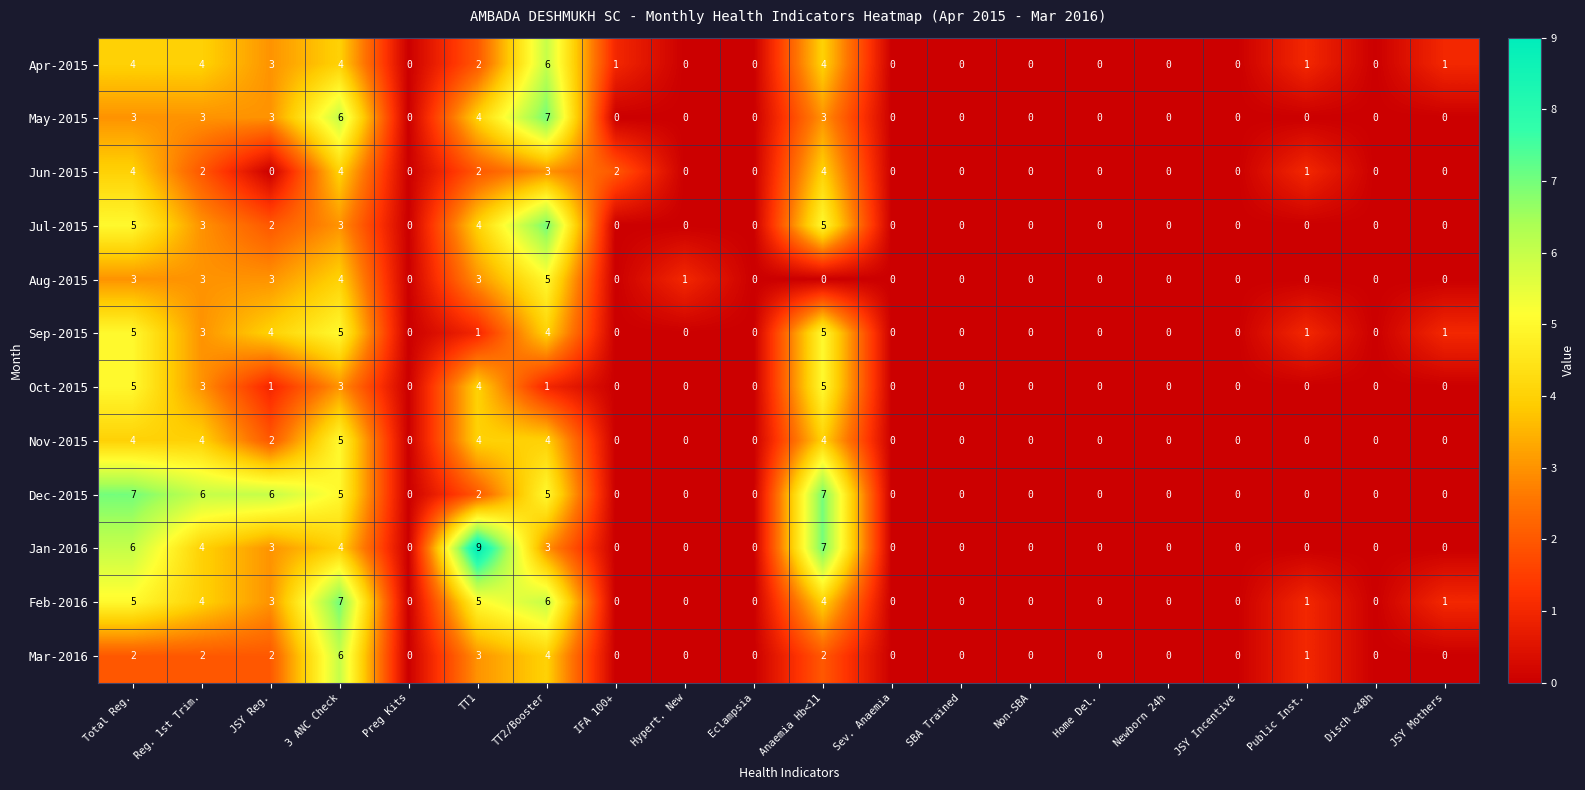

Is the value of Oct-2015 at Public Inst. greater than the value of Nov-2015 at JSY Reg.?

No